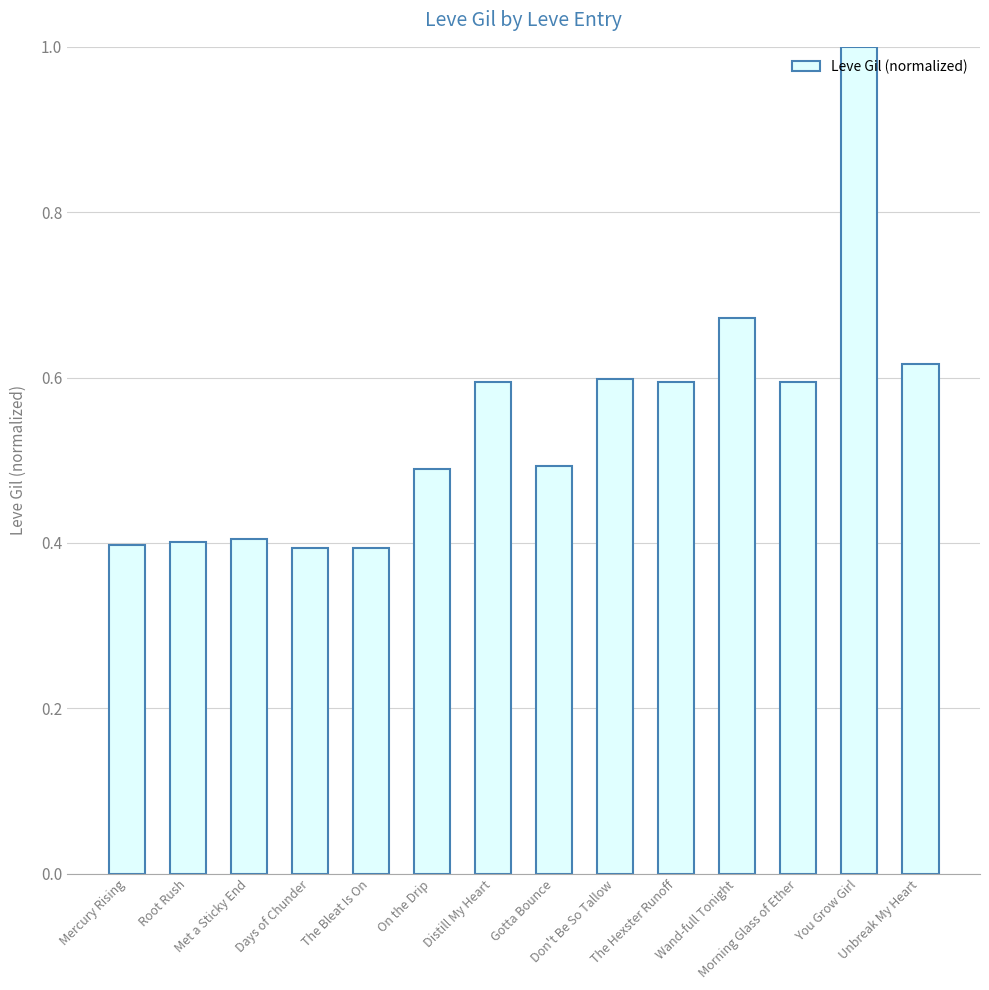

What is the sum of all values?

7.6